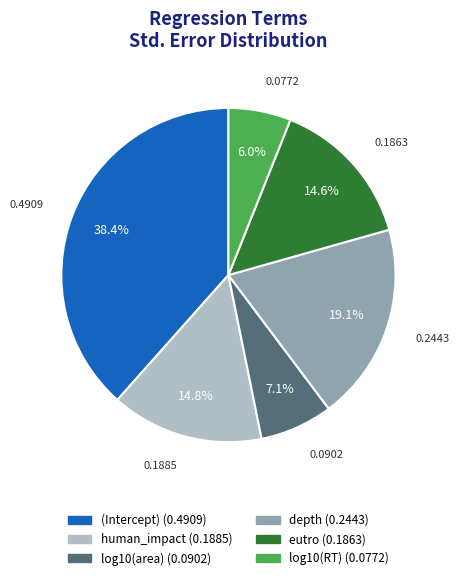

Which category has the smallest portion of the pie?

log10(RT)